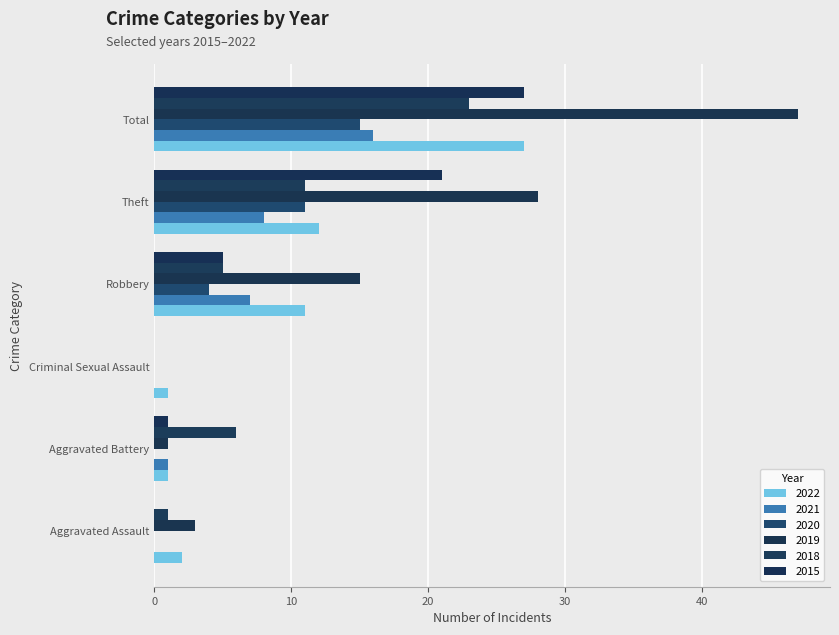

At which label does 2020 reach its minimum?

Aggravated Assault